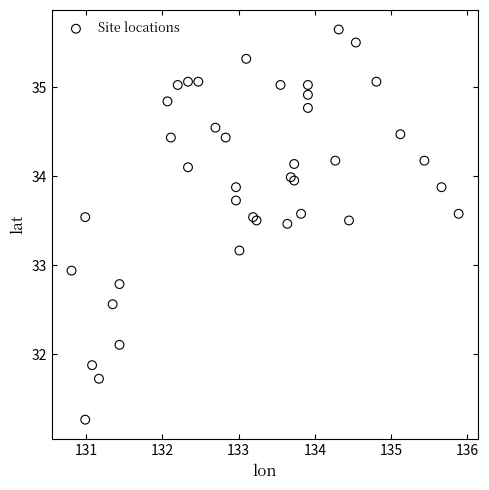

What Y value in the scatter plot is closest to 33?

32.9